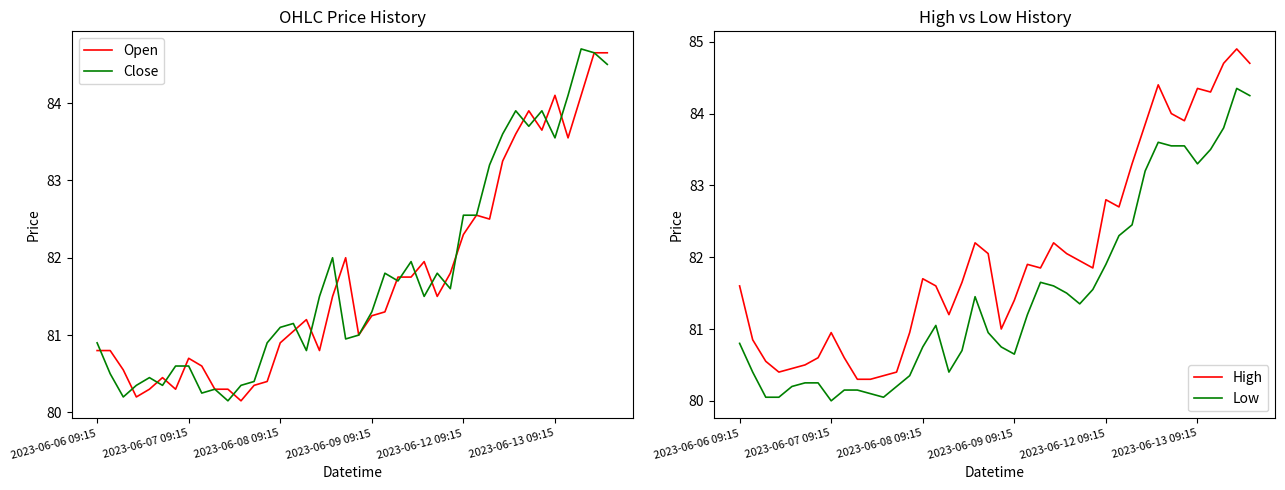

What is the difference between the highest and lowest values at 22?

0.7